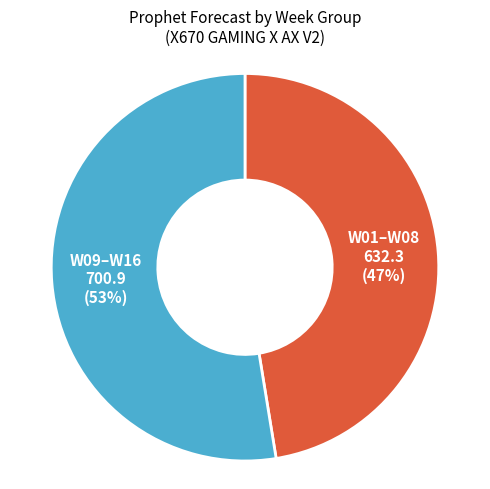

Between W01–W08 and W09–W16, which is larger?

W09–W16